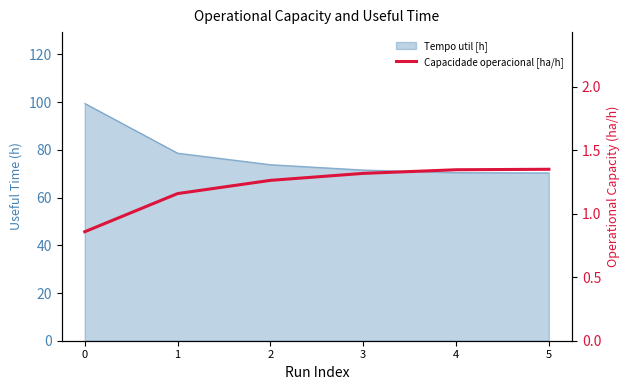

List the labels in order of value, largest first.

5, 4, 3, 2, 1, 0